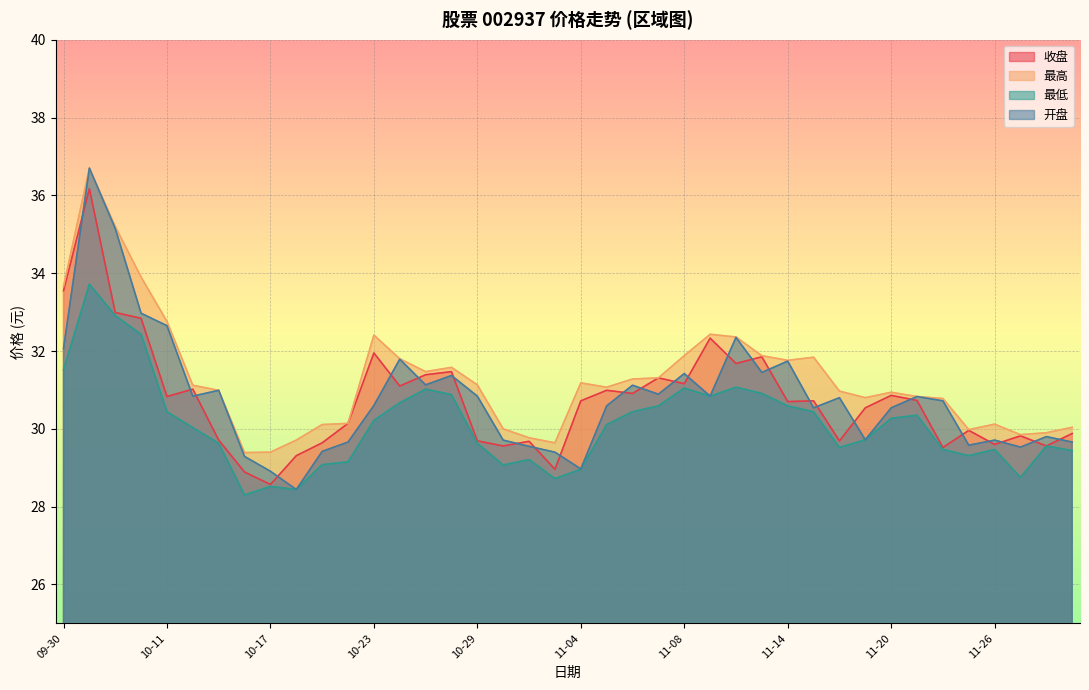

True or false: 最低 and 开盘 intersect in this chart.

False